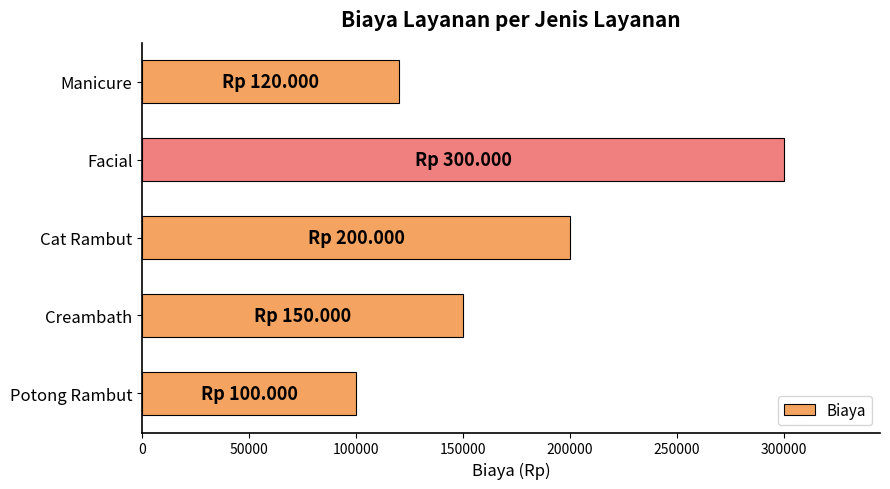

What is the approximate value at Creambath?

150000